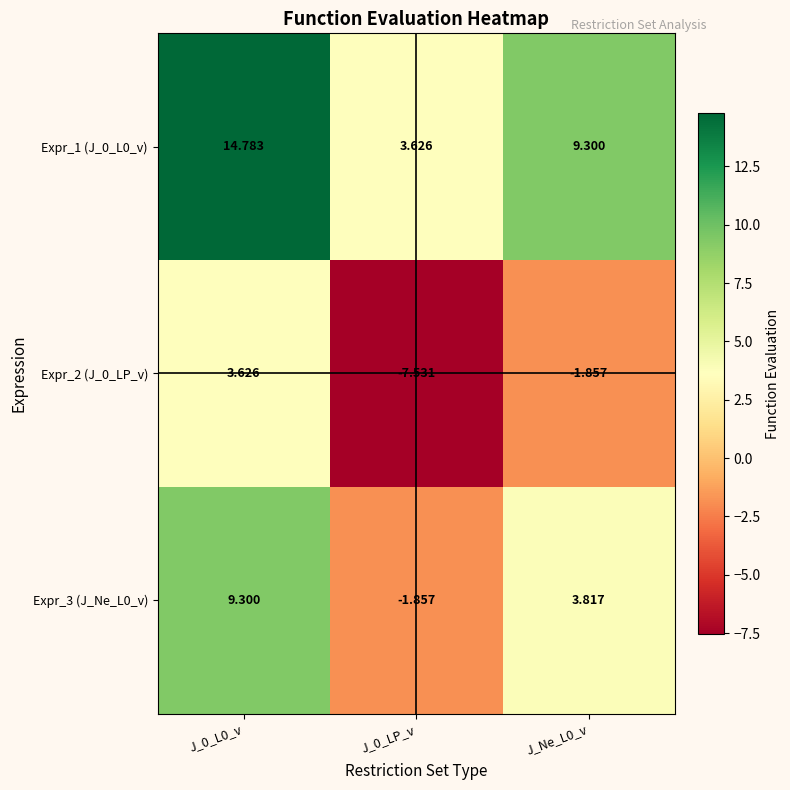

Is the value of Expr_3 (J_Ne_L0_v) at J_0_L0_v greater than the value of Expr_1 (J_0_L0_v) at J_0_L0_v?

No